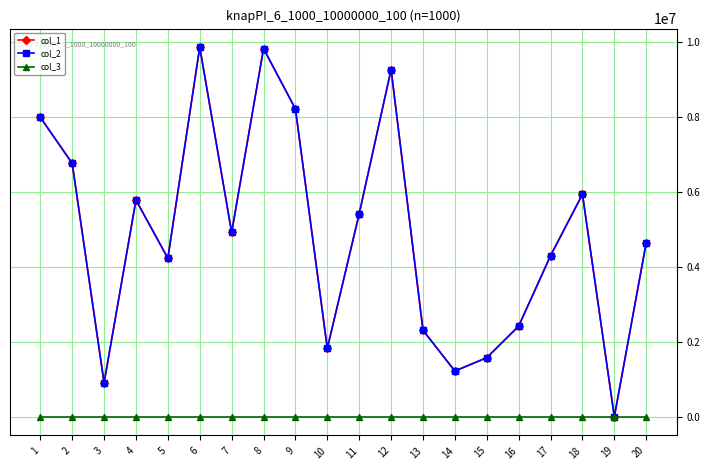

Where is col_2 nearest to the value 4936020?

7